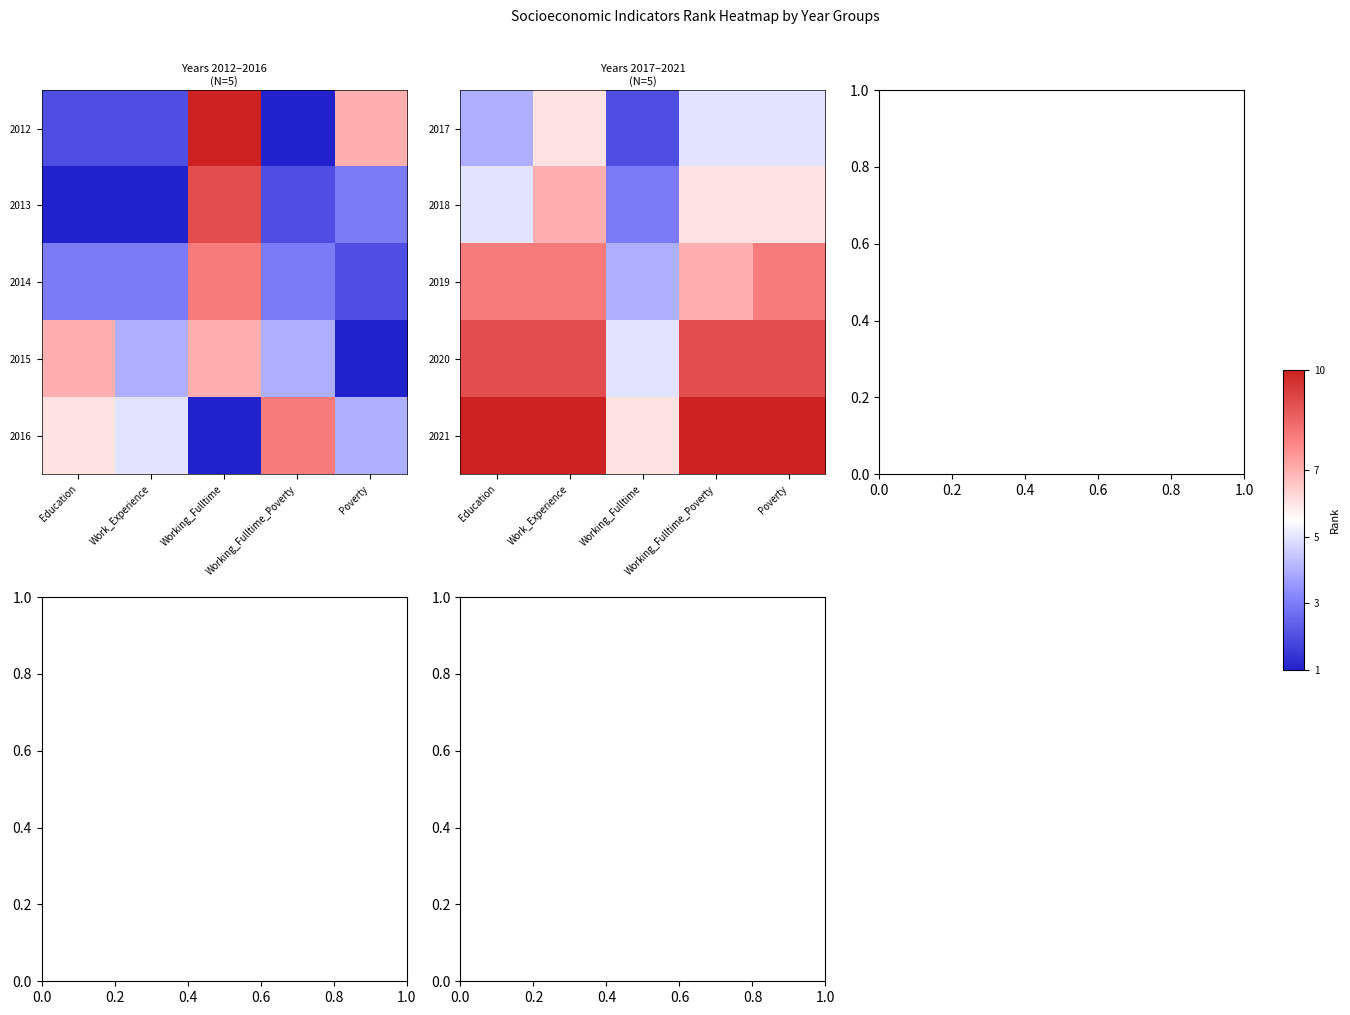

At which label does 2019 reach its minimum?

Working_Fulltime